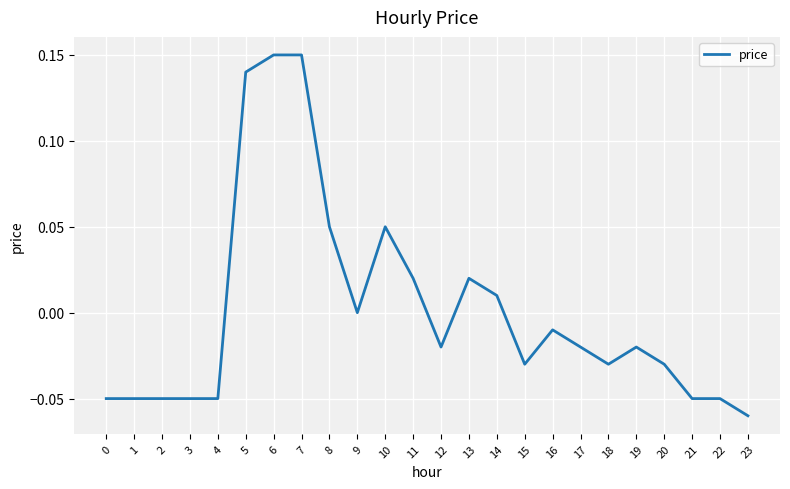

What is the difference between the maximum and minimum values?

0.2